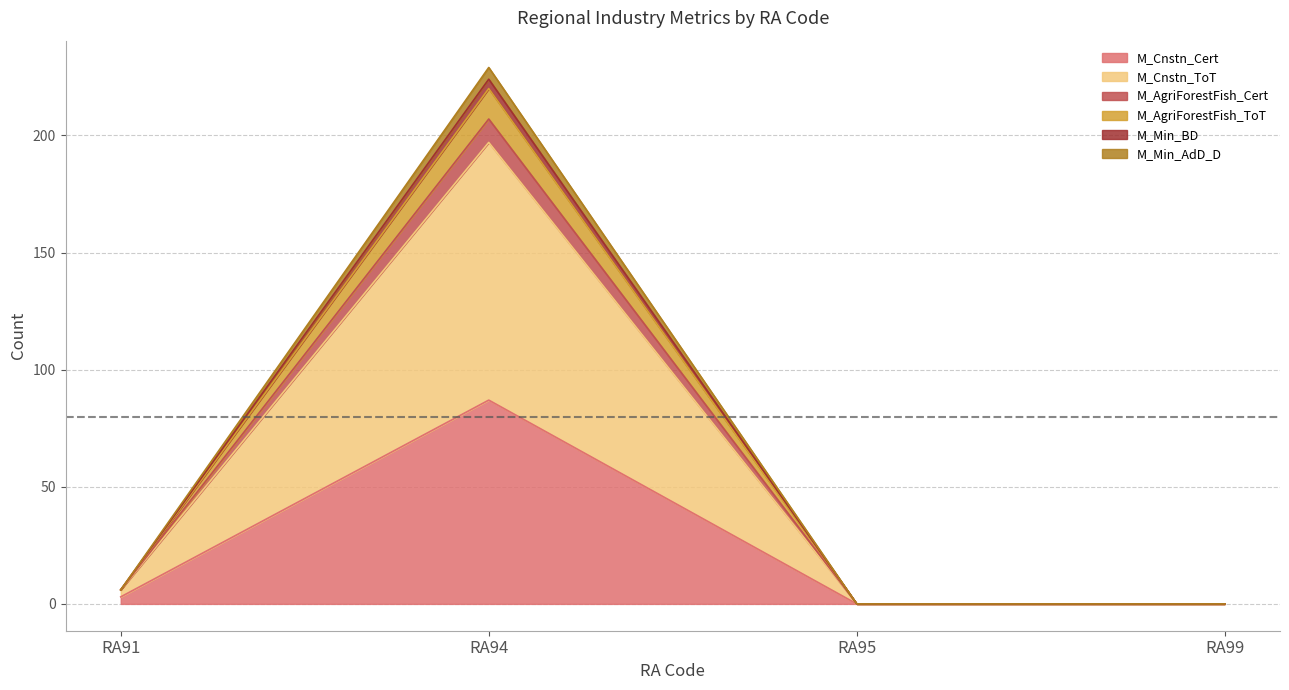

The M_AgriForestFish_ToT series shows 0 at RA99. True or false?

True